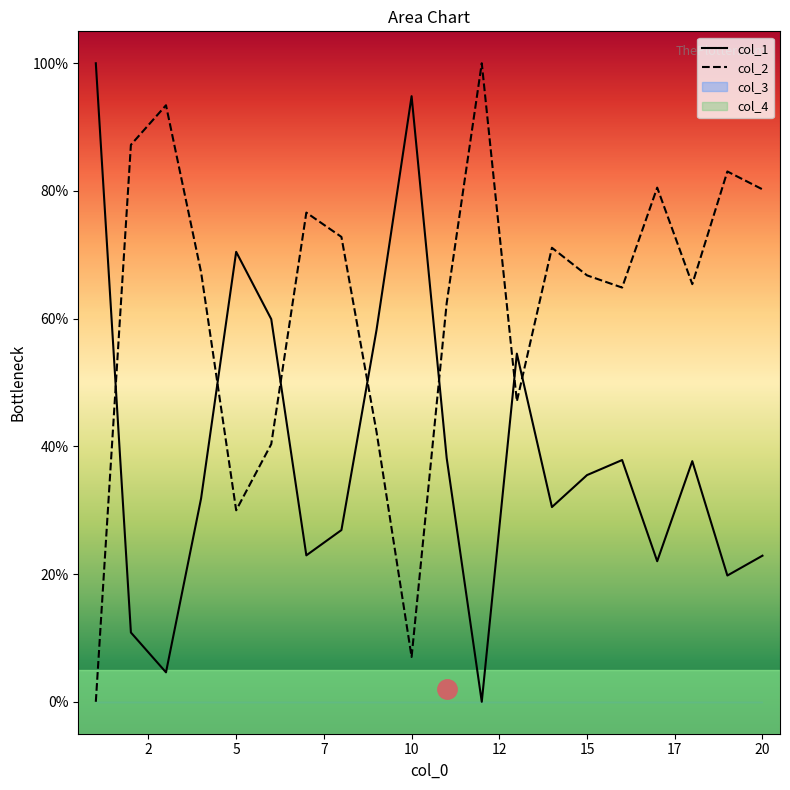

What is the value of the col_2 point at the 4th from the left?

67.3